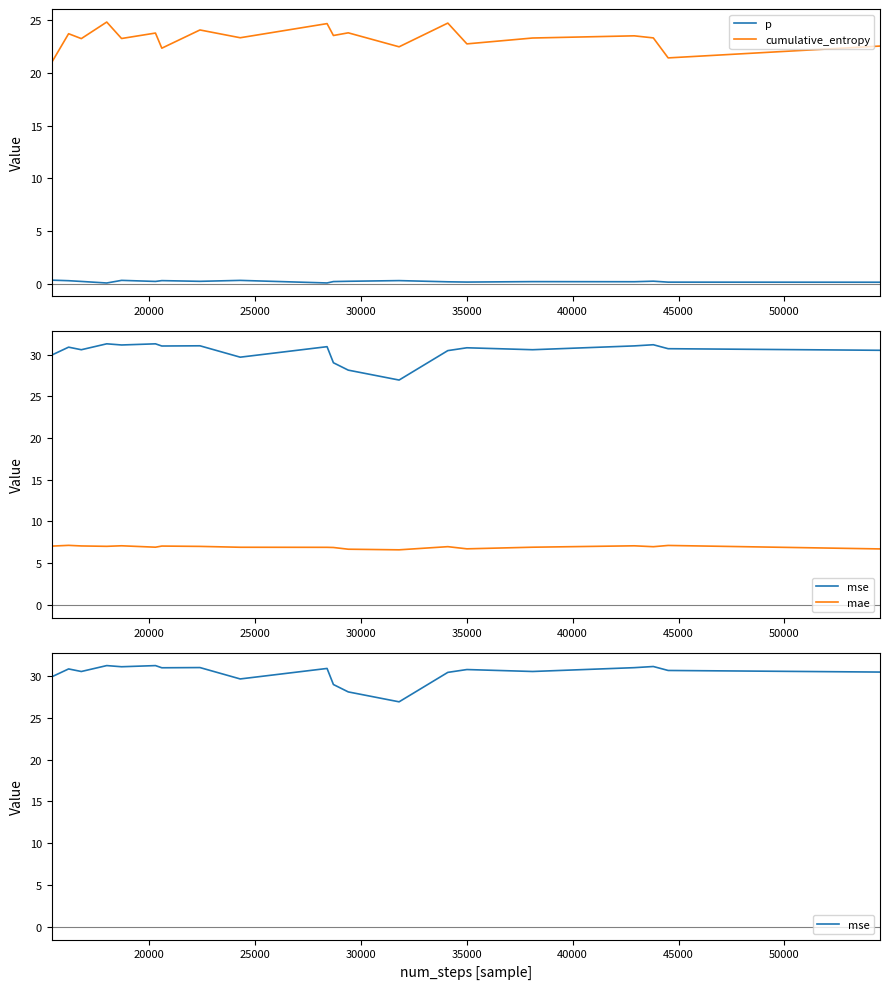

True or false: cumulative_entropy and p cross at least once.

False